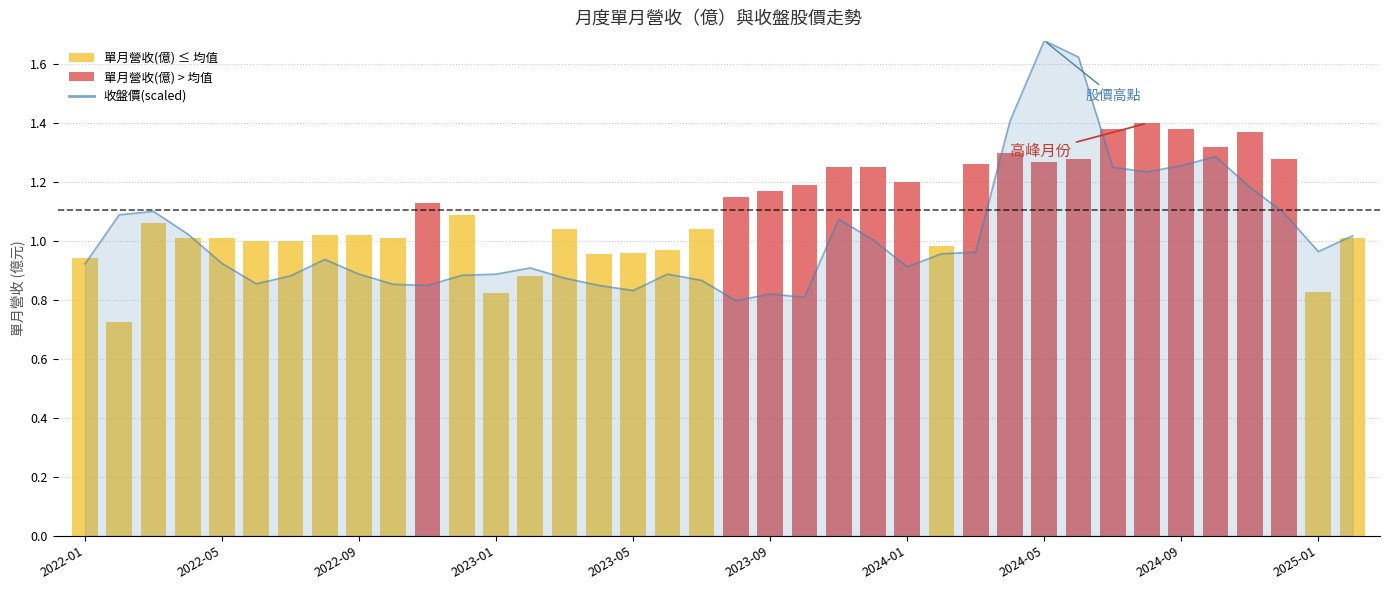

What position from the left is 2023-06?

18